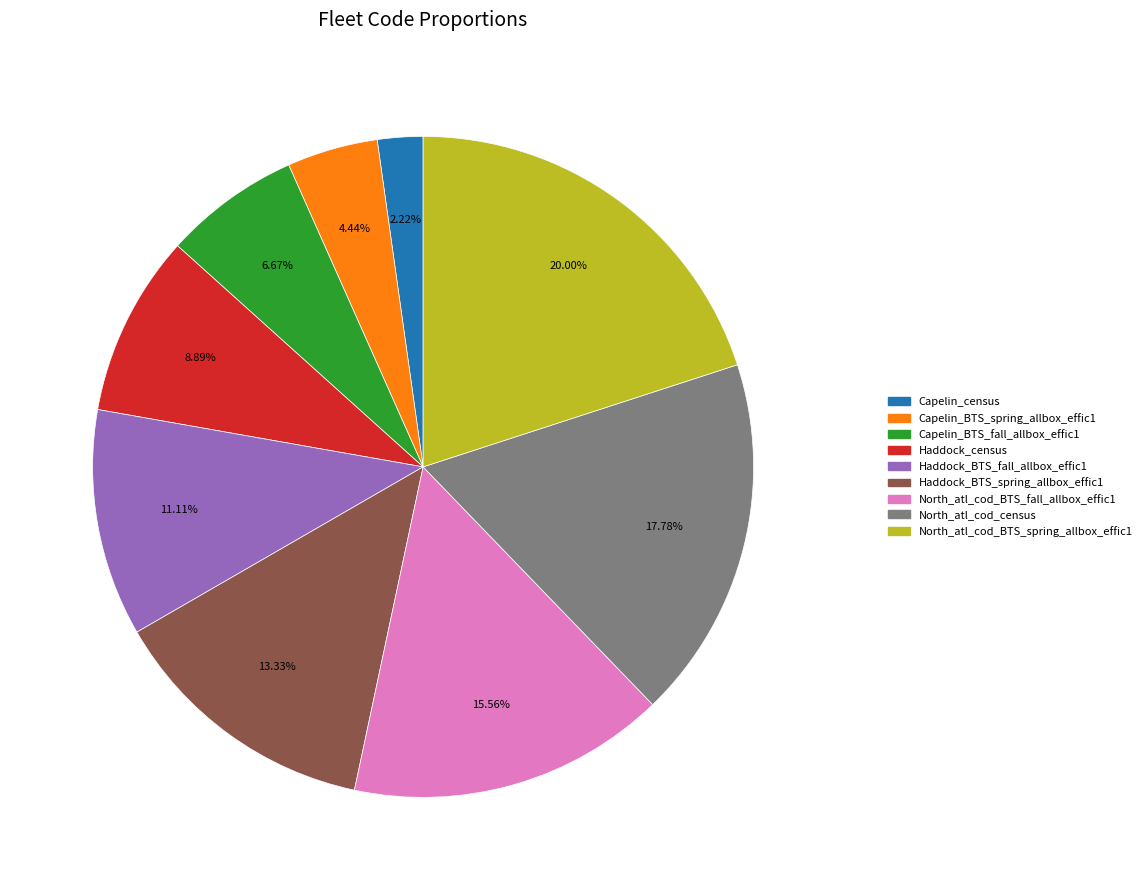

Approximately how many times larger is the value at Capelin_BTS_fall_allbox_effic1 compared to North_atl_cod_census?

0.4